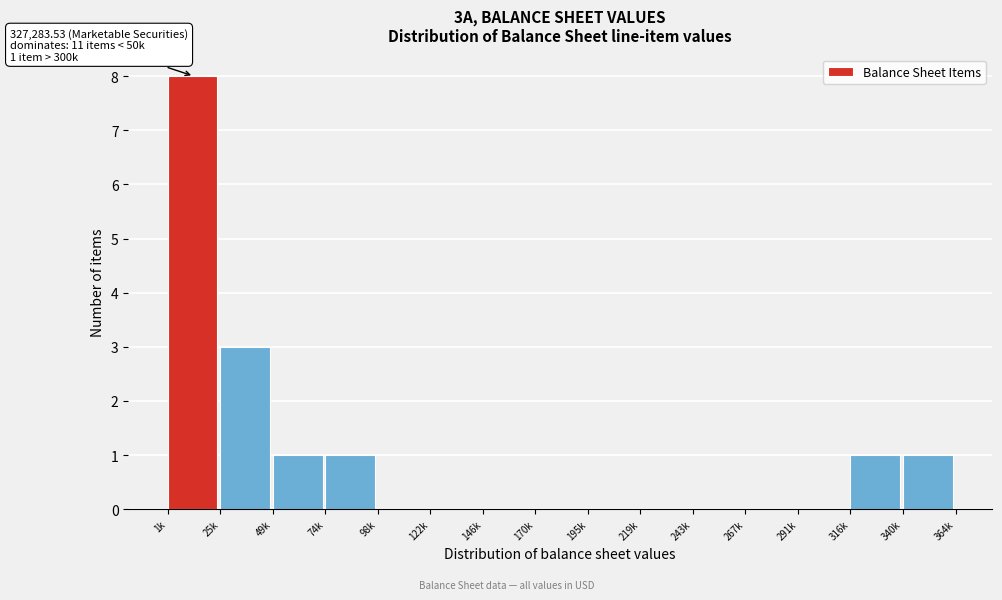

Reading left to right, extract all data points from this chart.

1k=8	25k=3	49k=1	74k=1	98k=0	122k=0	146k=0	170k=0	195k=0	219k=0	243k=0	267k=0	291k=0	316k=1	340k=1